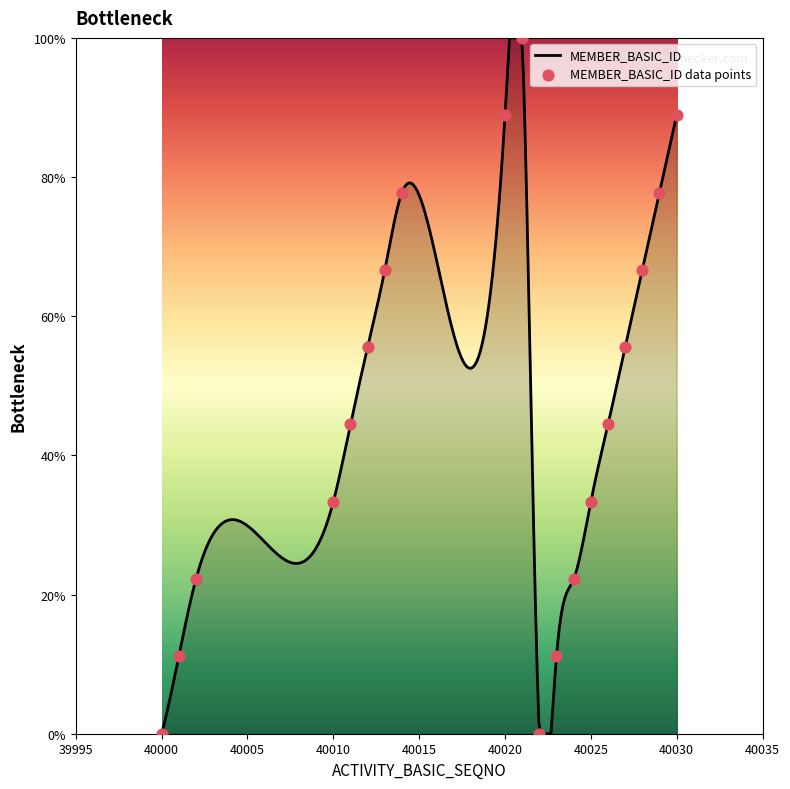

What is the ratio of the value at 40002 to the value at 40027?

0.4